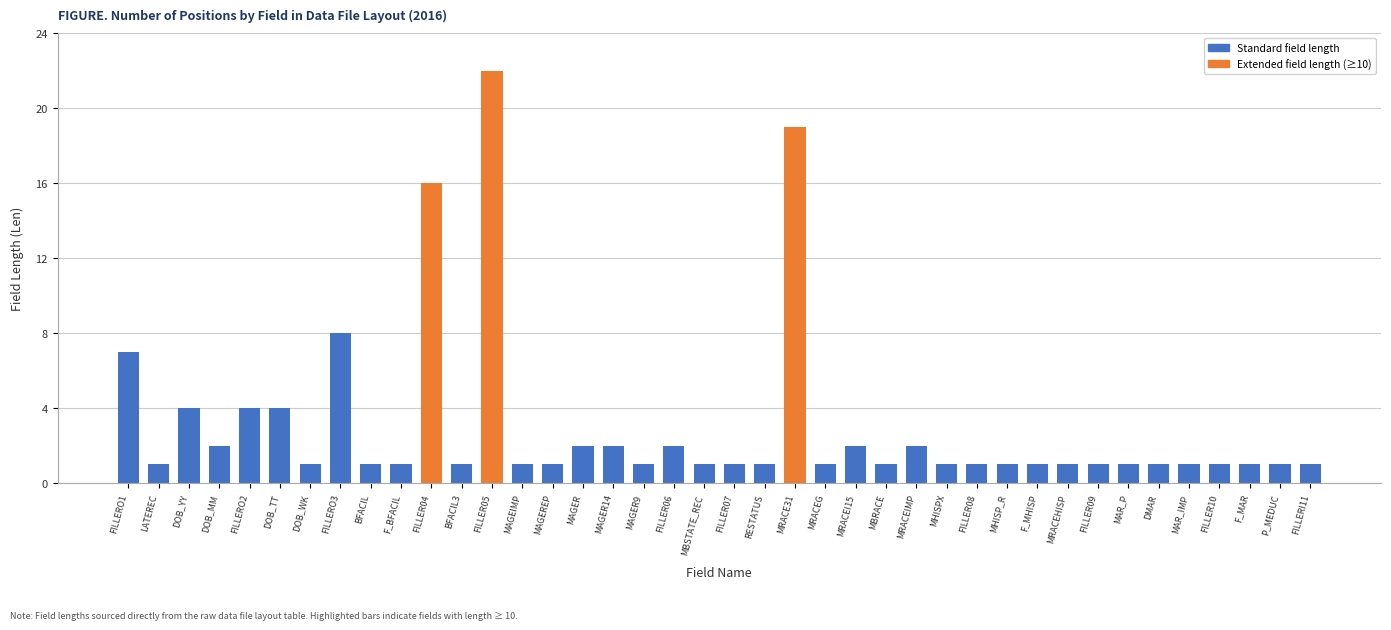

Is it true that the value at FILLER09 is 1?

True